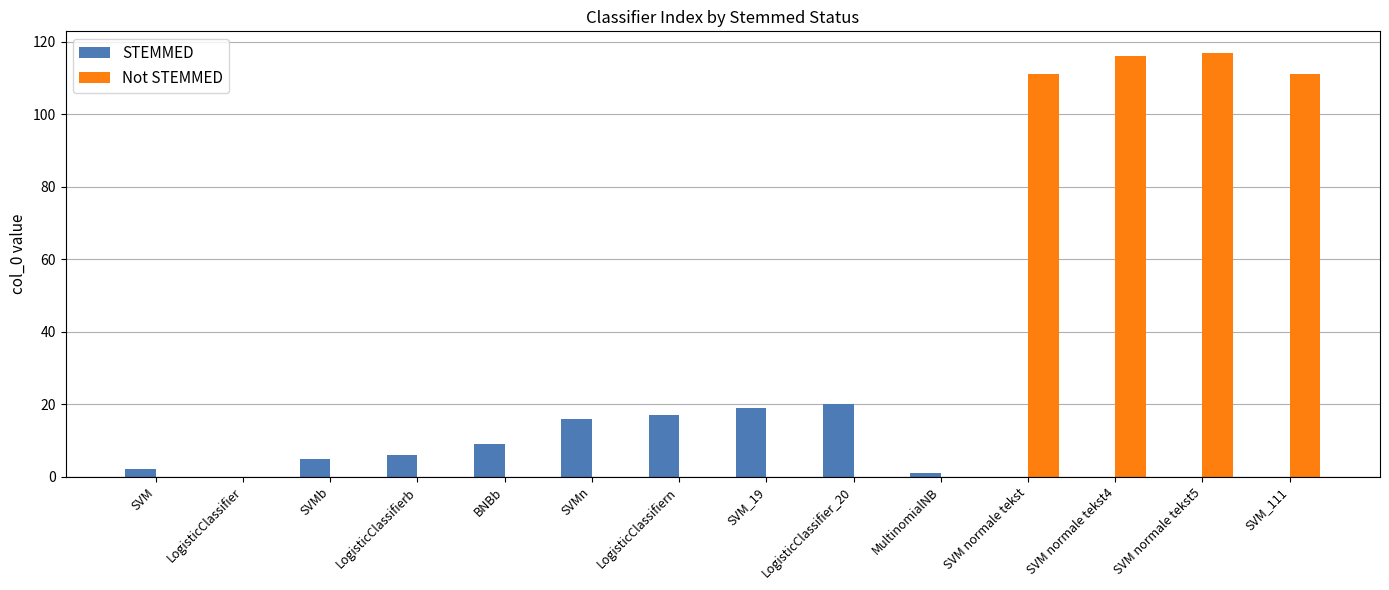

Reading left to right, list all the values displayed in this chart.

STEMMED: SVM=2	LogisticClassifier=0	SVMb=5	LogisticClassifierb=6	BNBb=9	SVMn=16	LogisticClassifiern=17	SVM_19=19	LogisticClassifier_20=20	MultinomialNB=1	SVM normale tekst=0	SVM normale tekst4=0	SVM normale tekst5=0	SVM_111=0
Not STEMMED: SVM=0	LogisticClassifier=0	SVMb=0	LogisticClassifierb=0	BNBb=0	SVMn=0	LogisticClassifiern=0	SVM_19=0	LogisticClassifier_20=0	MultinomialNB=0	SVM normale tekst=111	SVM normale tekst4=116	SVM normale tekst5=117	SVM_111=111